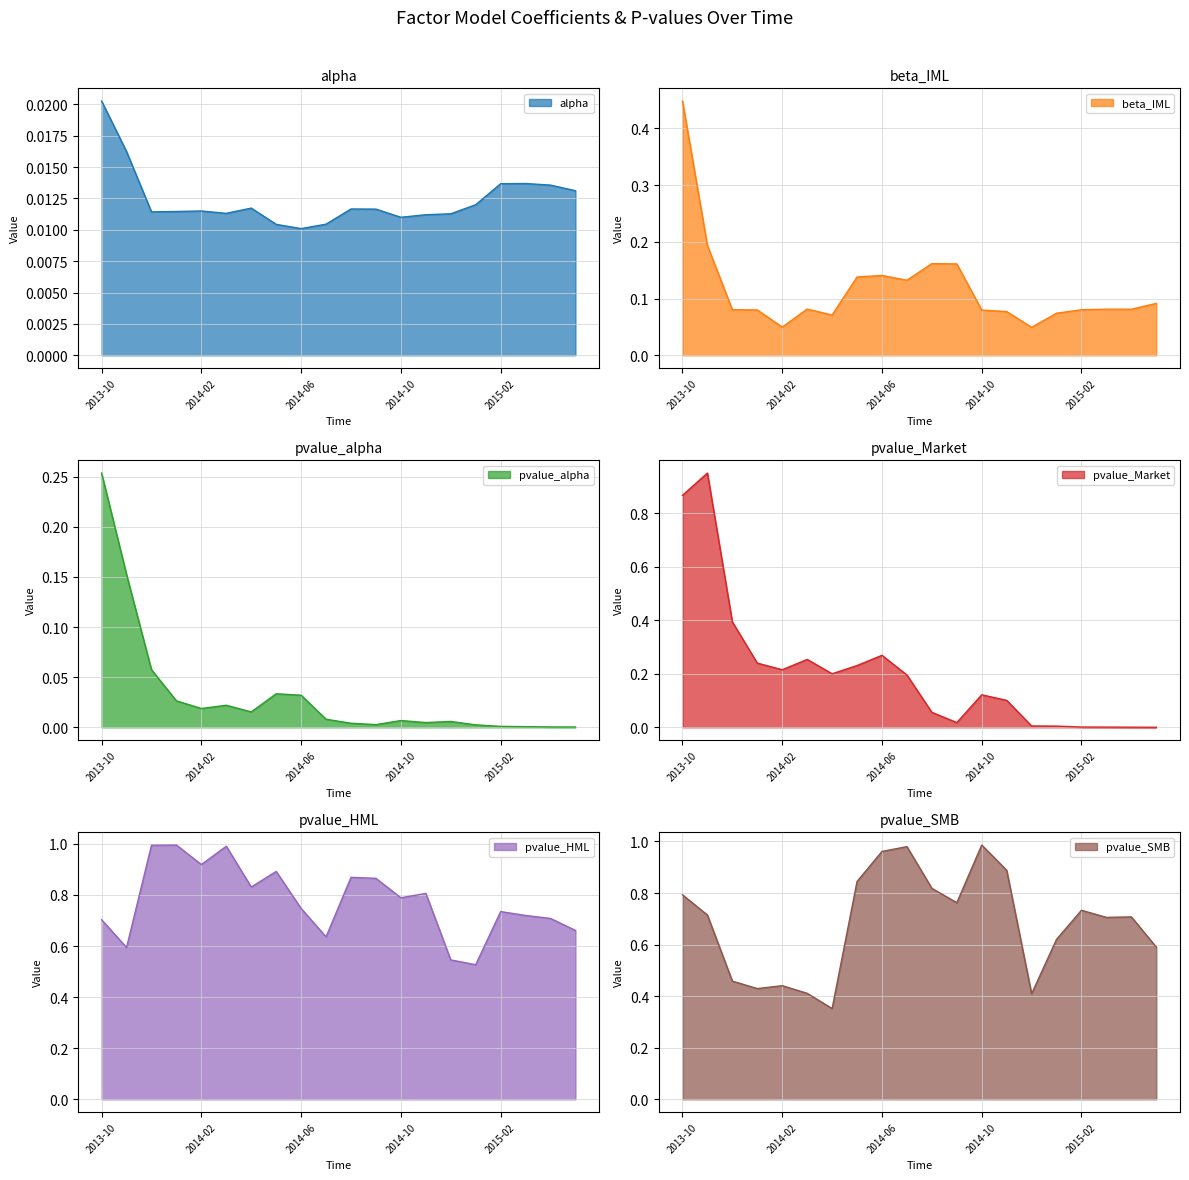

Rank the series at 2014-07 from highest to lowest value.

pvalue_SMB, pvalue_HML, pvalue_Market, beta_IML, alpha, pvalue_alpha